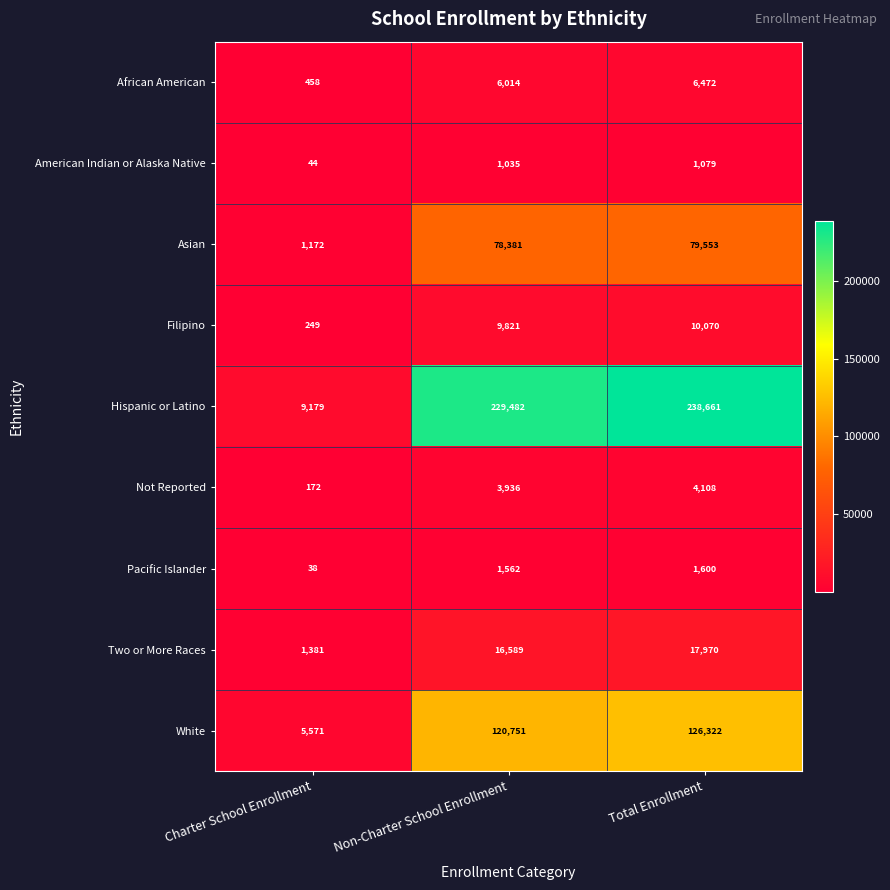

What is the greatest value displayed?

238661